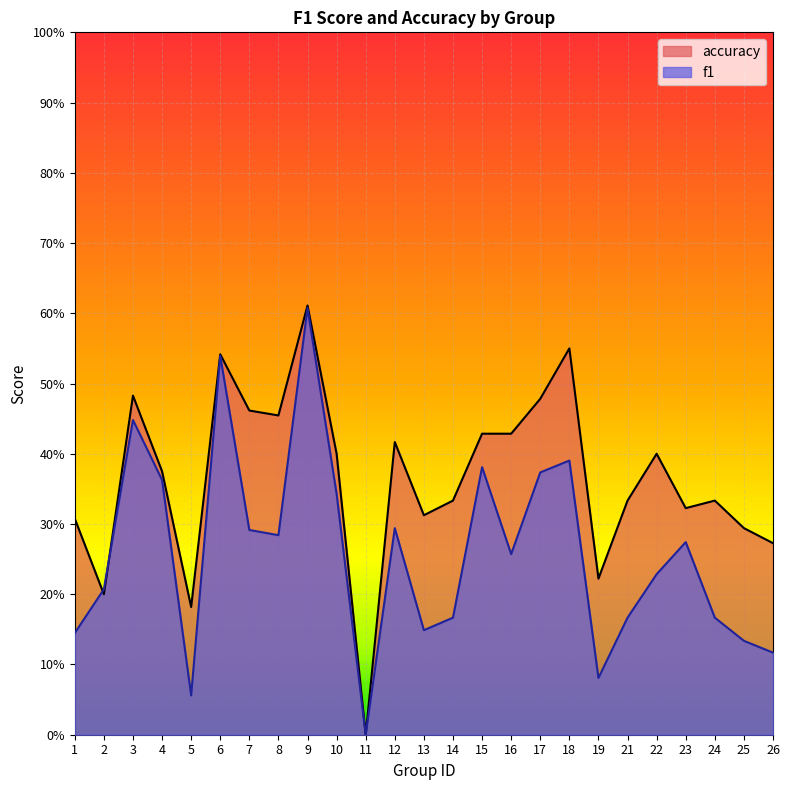

At 11, list the series in order from largest to smallest.

f1, accuracy